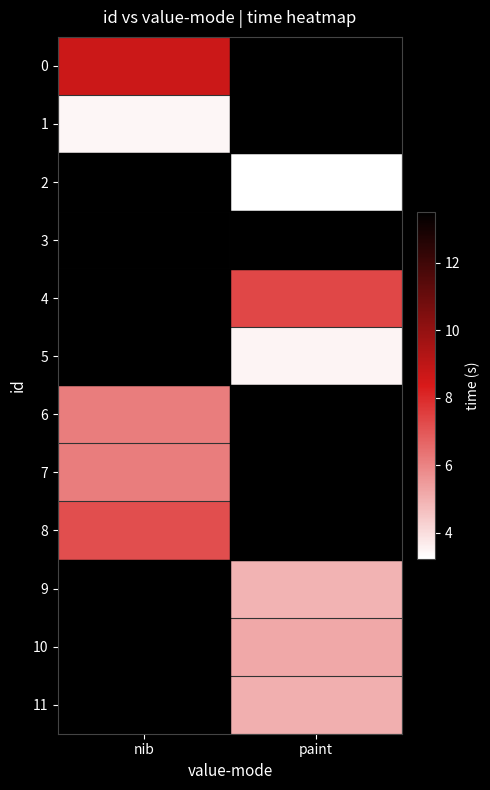

At which label does 9 first exceed 4?

paint